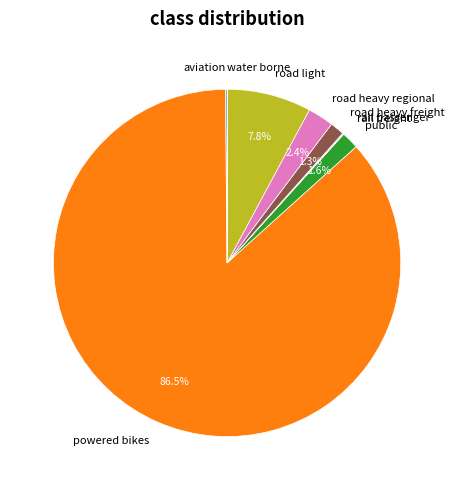

Between powered bikes and road heavy freight, which is larger?

powered bikes